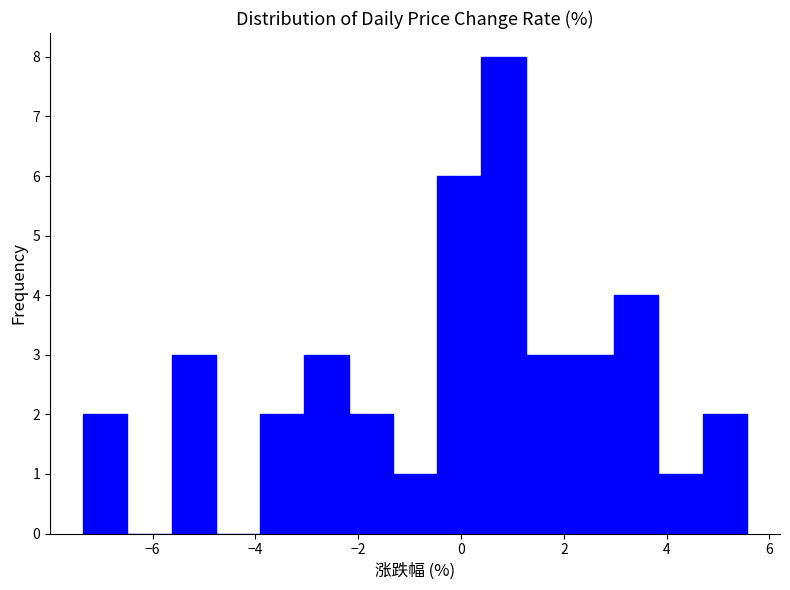

Reading left to right, list every bar in this chart as the range it spans on the x-axis followed by its height. Neither the bar edges nor the heights are printed on the chart, so give them approximately, as read against the axes.

-7.4 to -6.4: 2
-6.4 to -5.6: 0
-5.6 to -4.8: 3
-4.8 to -4.0: 0
-4.0 to -3.0: 2
-3.0 to -2.2: 3
-2.2 to -1.4: 2
-1.4 to -0.4: 1
-0.4 to 0.4: 6
0.4 to 1.2: 8
1.2 to 2.2: 3
2.2 to 3.0: 3
3.0 to 3.8: 4
3.8 to 4.6: 1
4.6 to 5.6: 2